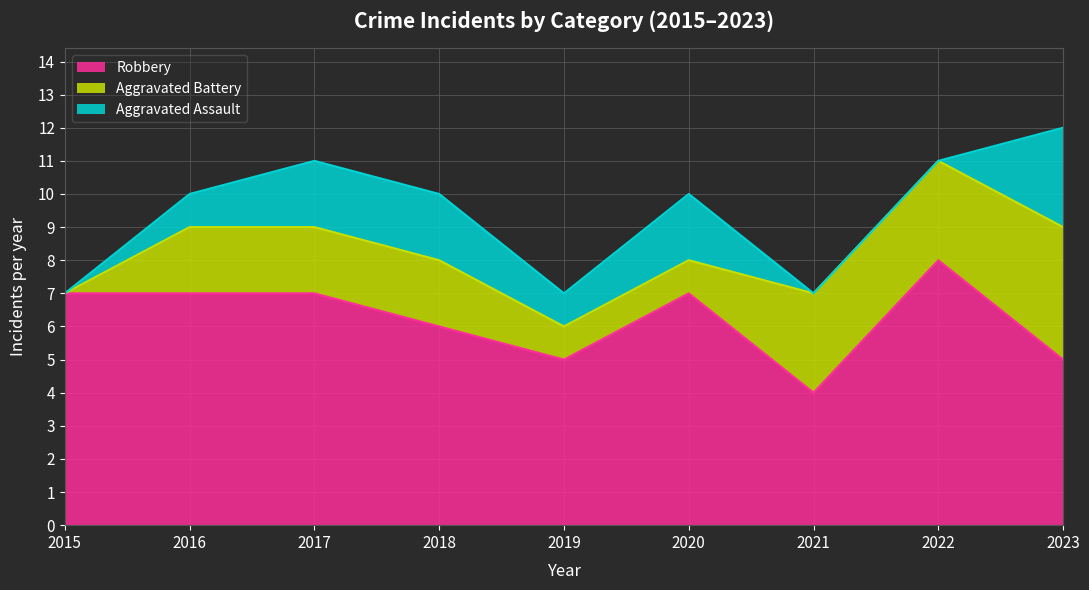

Rank the categories by Aggravated Assault value from highest to lowest.

2023, 2017, 2018, 2020, 2016, 2019, 2015, 2021, 2022